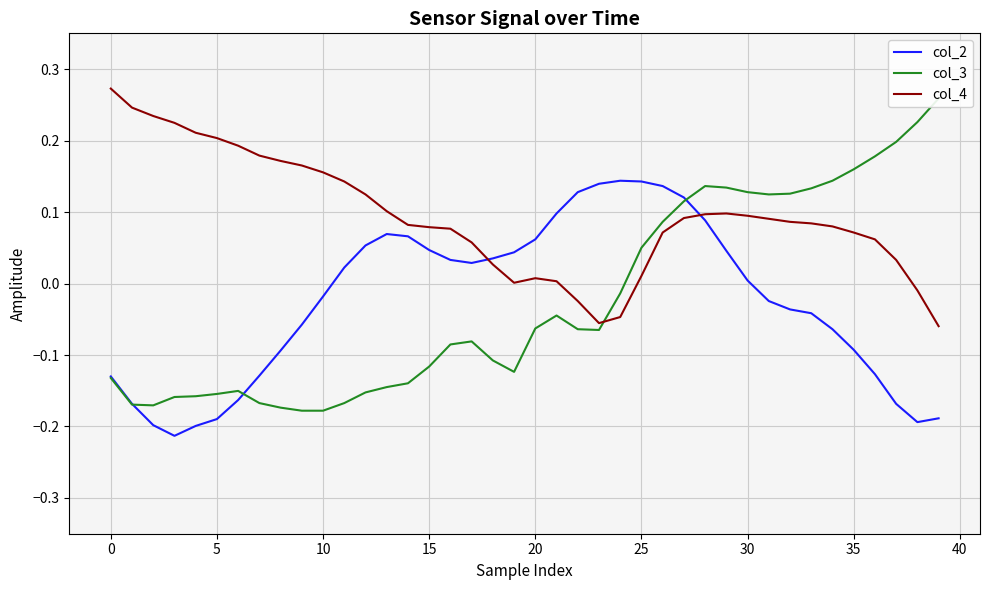

What is the total value across all series at 19?

-0.1